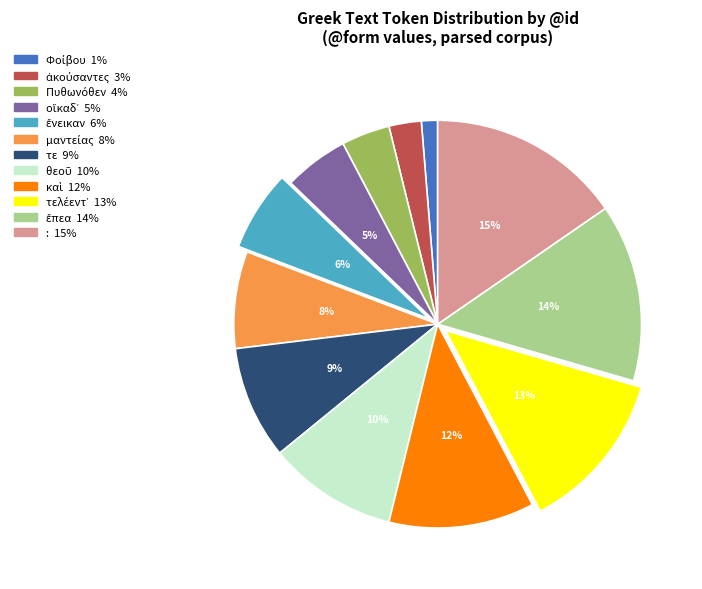

To the nearest percent, what is the difference between the largest and smallest slice percentages?

14%